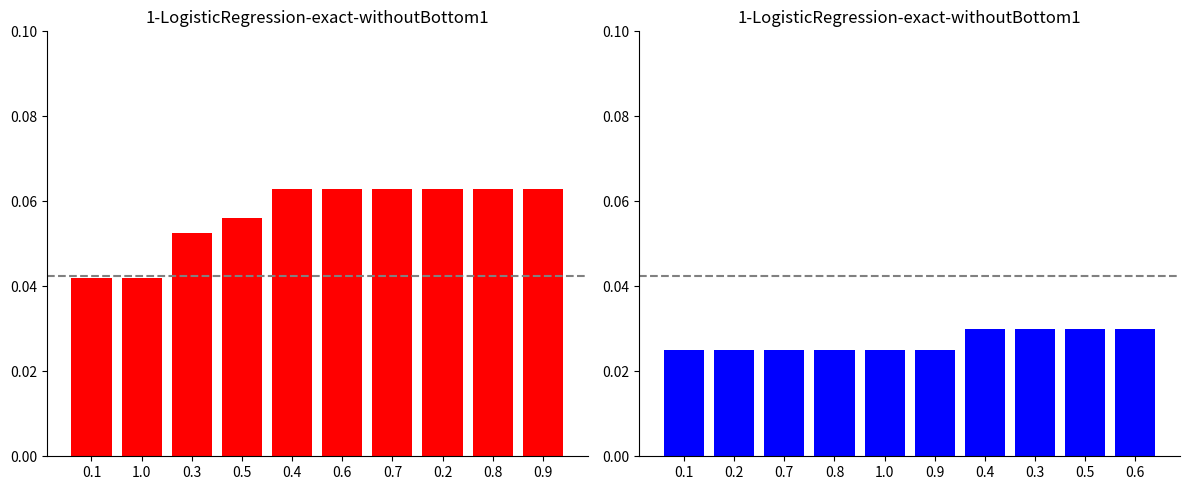

Which category has the lowest value in the col_2 series?

0.1